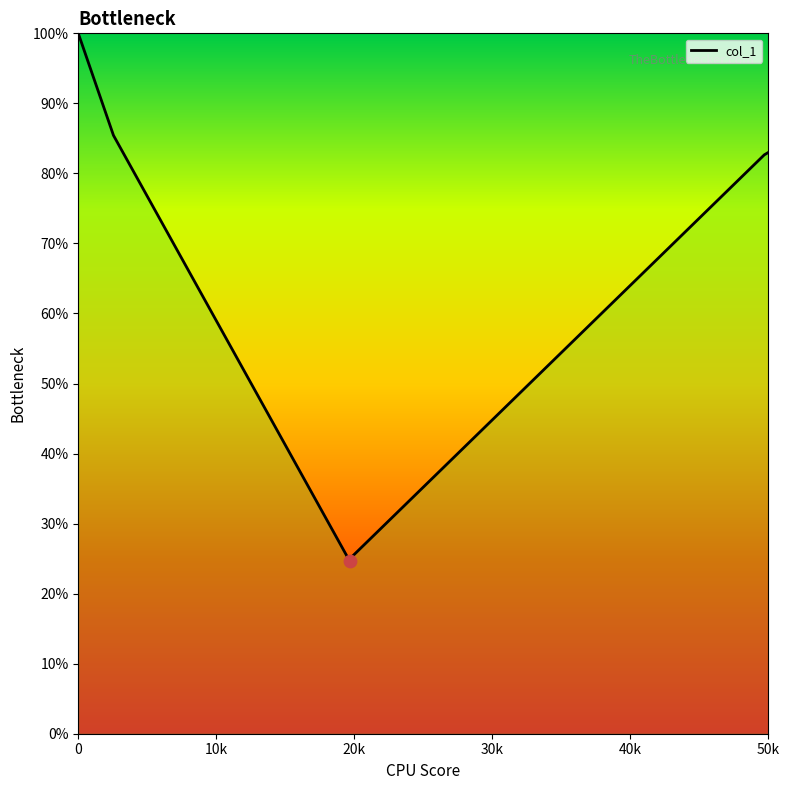

Is this an area chart (filled region under the line)?

Yes